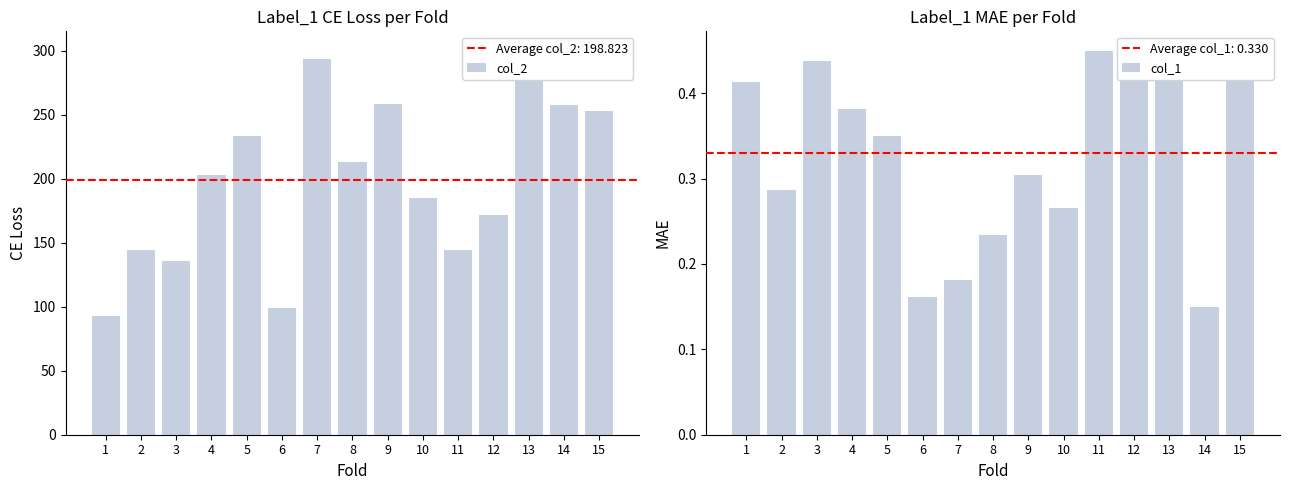

Reading left to right, transcribe all the data shown in this chart.

col_2: 1=92.4	2=144.4	3=135.9	4=202.4	5=233.1	6=99.0	7=293.4	8=212.6	9=258.6	10=184.6	11=144.1	12=171.6	13=300.0	14=257.6	15=252.6
col_1: 1=0.4	2=0.3	3=0.4	4=0.4	5=0.3	6=0.2	7=0.2	8=0.2	9=0.3	10=0.3	11=0.5	12=0.4	13=0.5	14=0.1	15=0.5